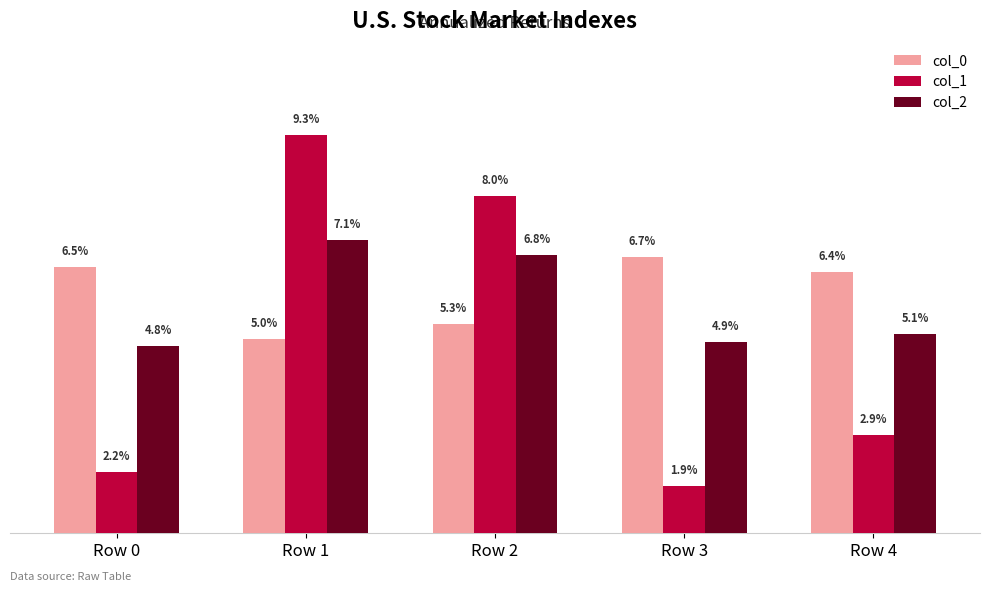

Are the bars horizontal?

No